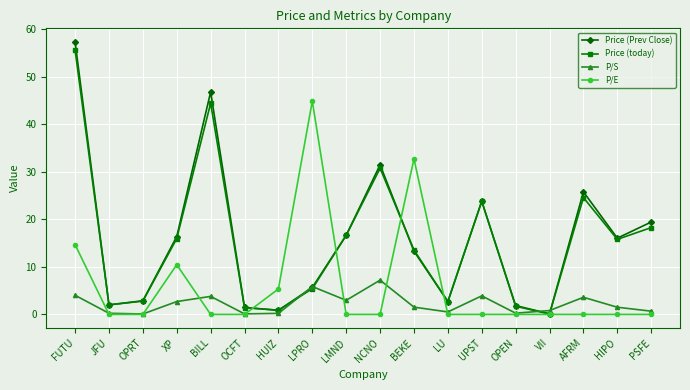

At which category does the chart reach its peak across all series?

FUTU